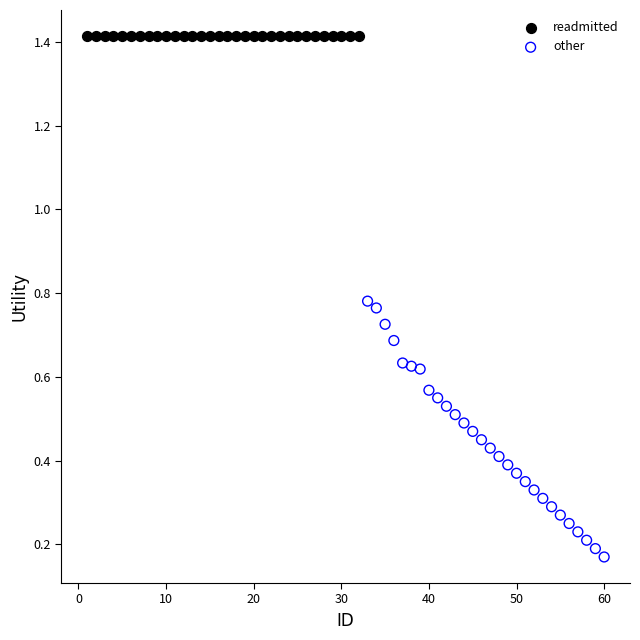

Which series reaches the minimum Y coordinate?

other